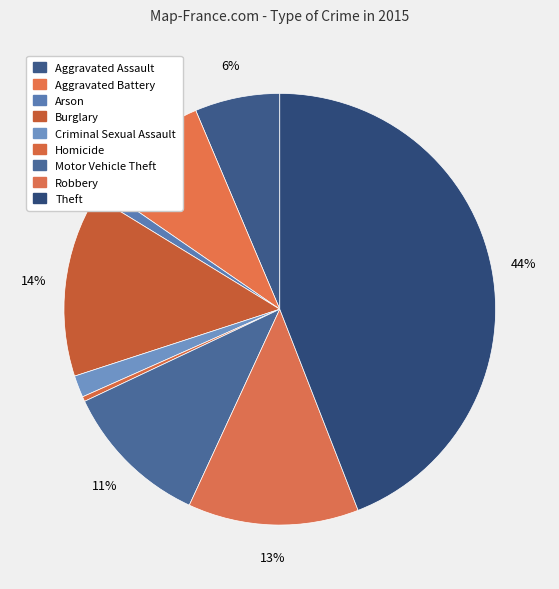

The Homicide slice represents 0% of the pie. True or false?

True